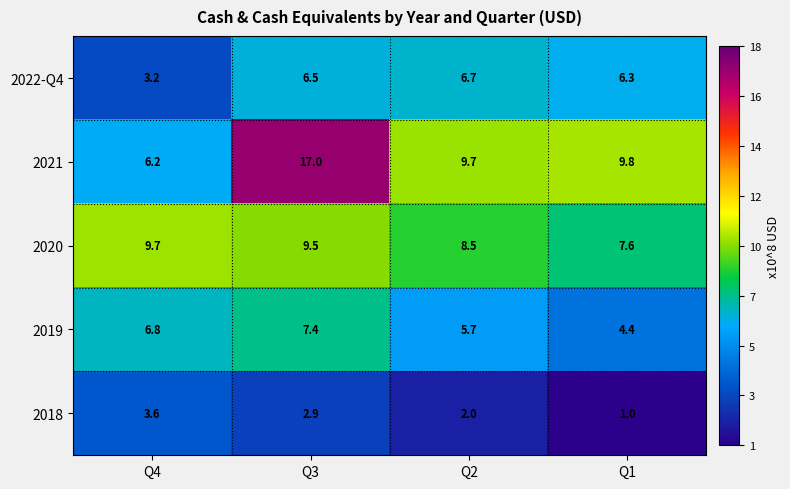

What is the maximum value for 2018?

3.6